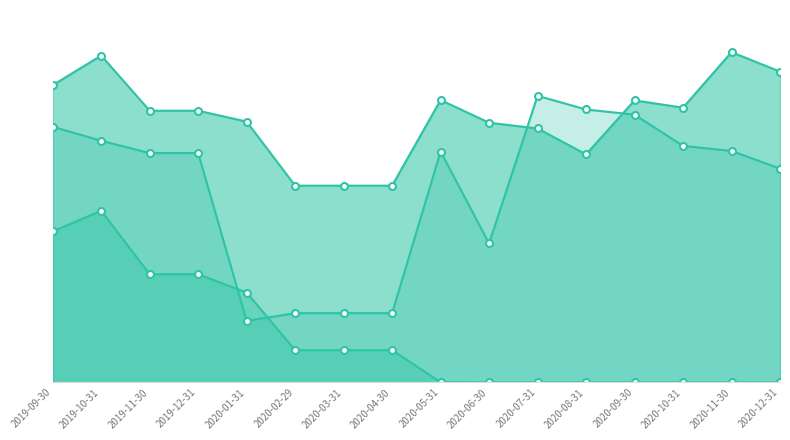

At which category does pvalue_Market reach its first local valley?

2020-06-30